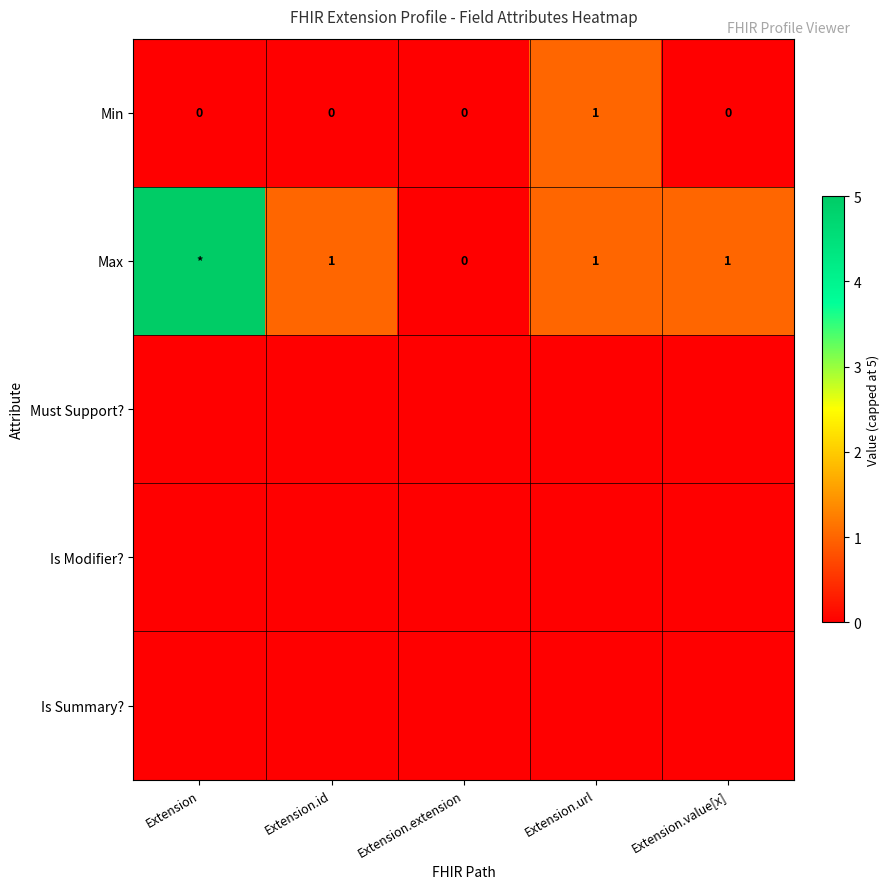

The value of Max at Extension.id is 2. True or false?

False